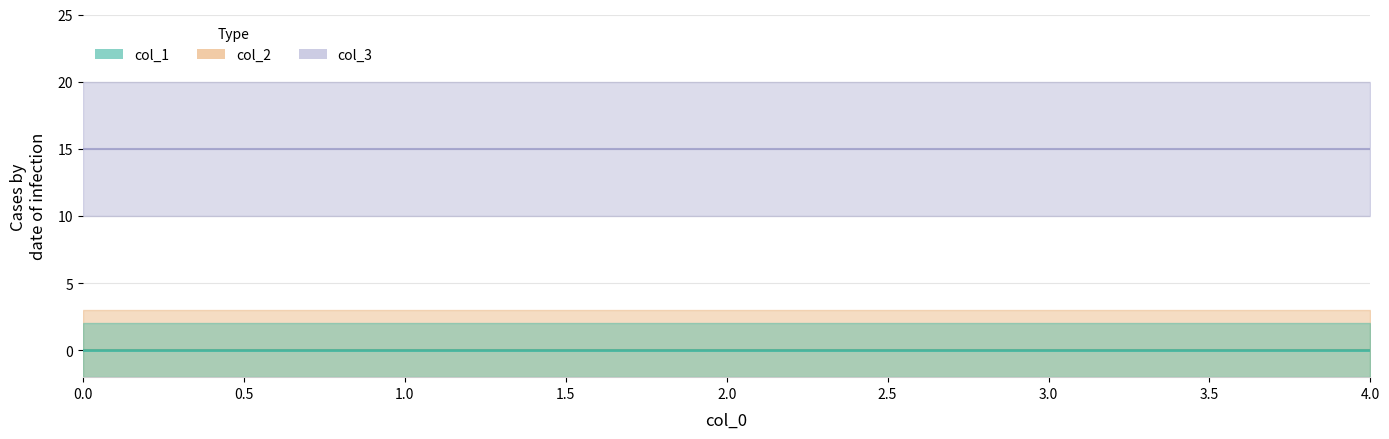

Reading left to right, what are all the values shown in this chart?

col_1: 0=0	1=0	2=0	3=0	4=0
col_2: 0=0	1=0	2=0	3=0	4=0
col_3: 0=15	1=15	2=15	3=15	4=15